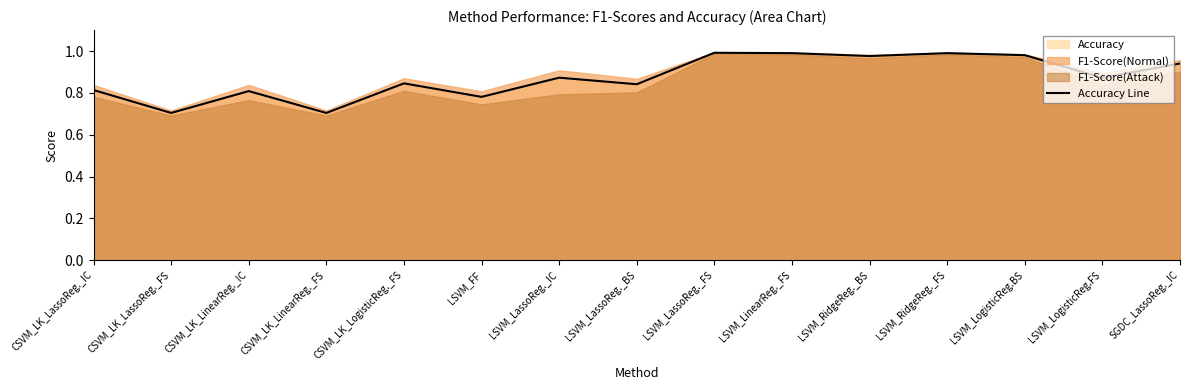

How many points are lower than both their immediate neighbors (excluding endpoints)?

6